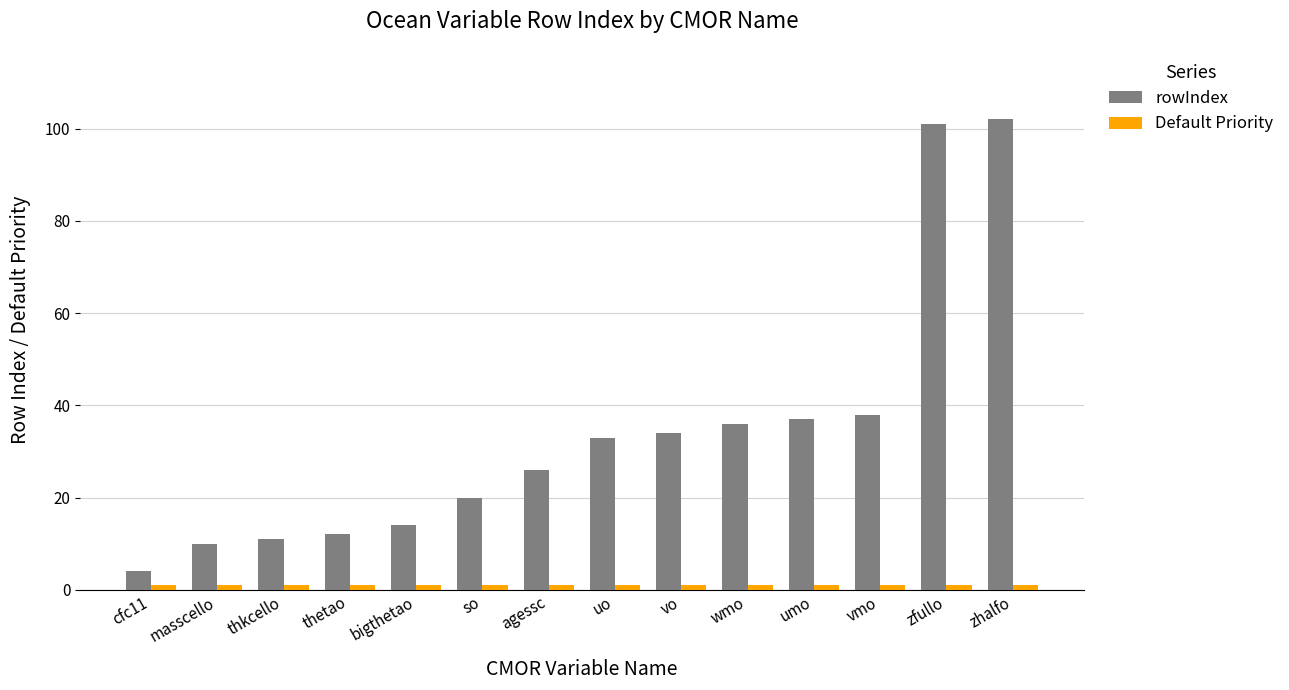

Is it true that rowIndex equals 26 at agessc?

True